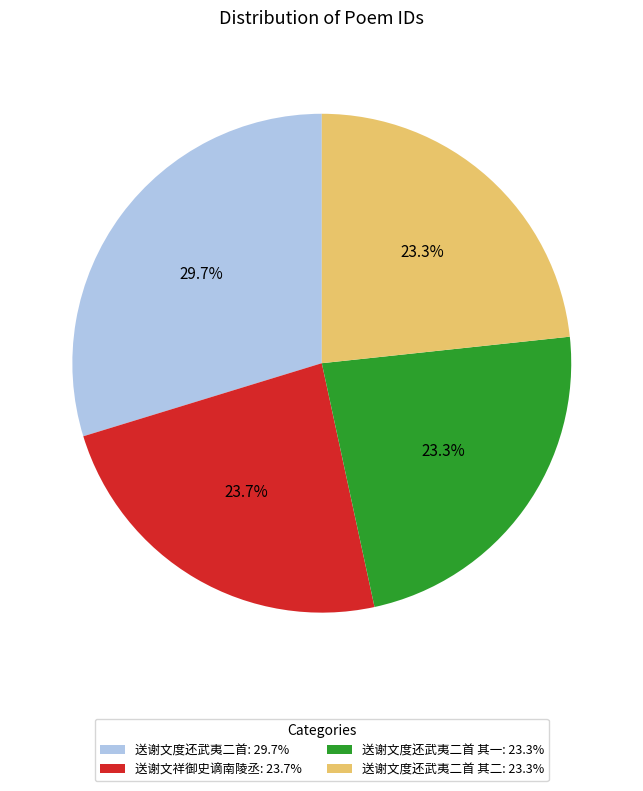

Combined, what portion of the pie is 送谢文度还武夷二首 其二: 23.3% and 送谢文祥御史谪南陵丞: 23.7%?

47.0%